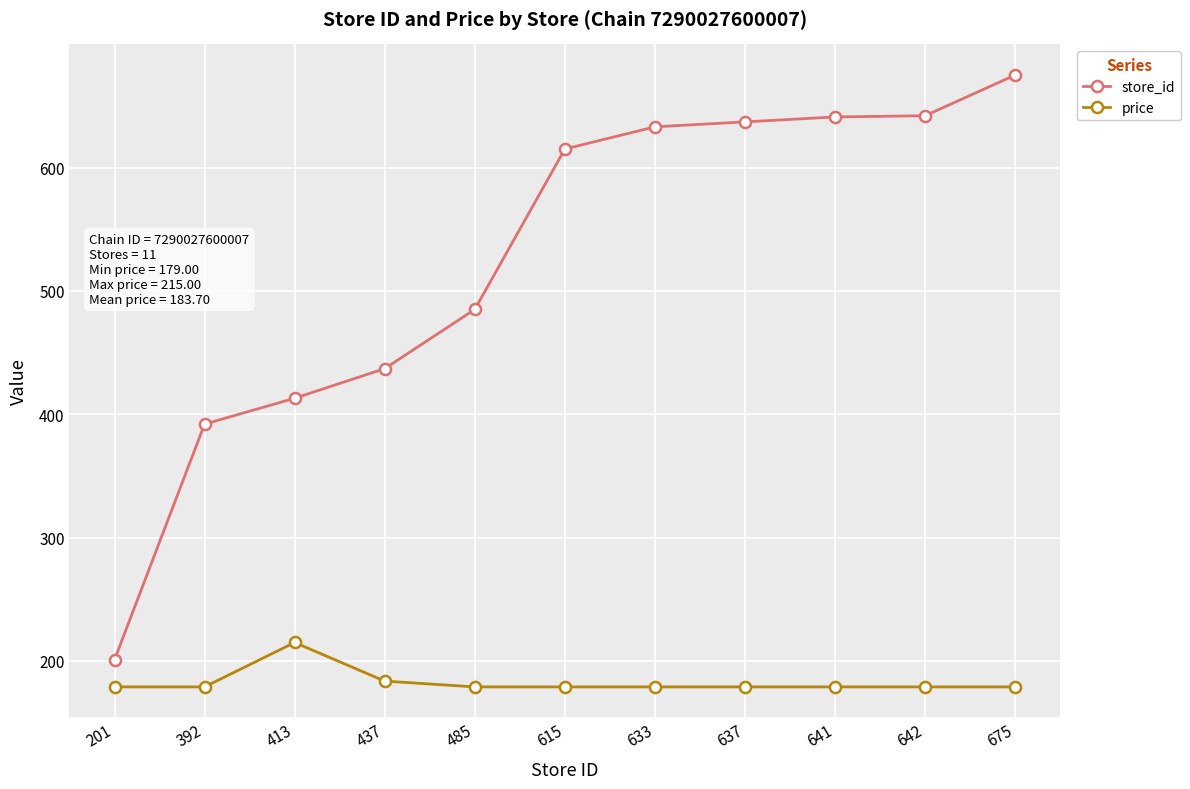

What is the difference between the highest and lowest values at 633?

454.0